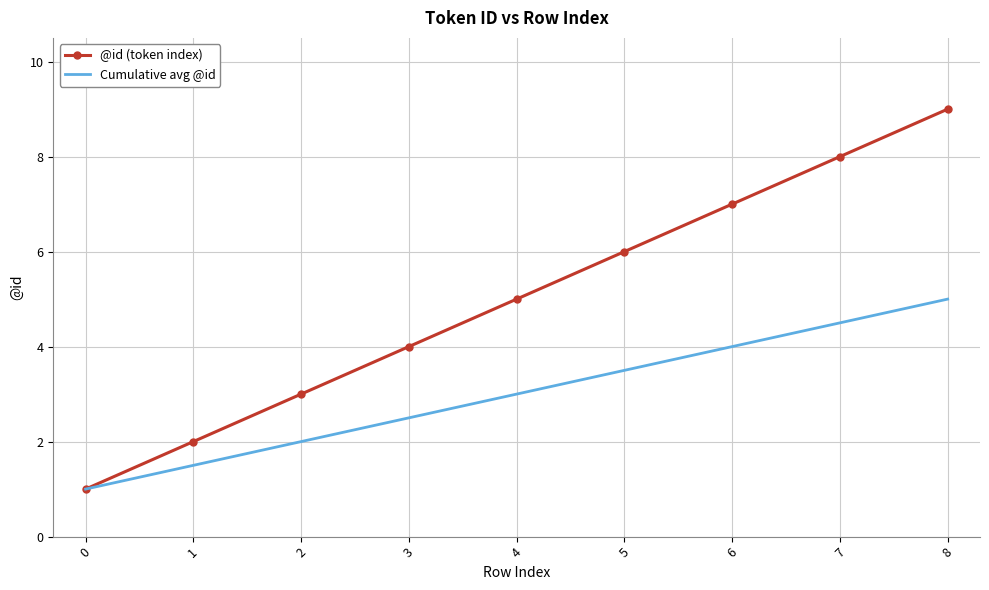

The value of @id (token index) at 4 is 2.3. True or false?

False